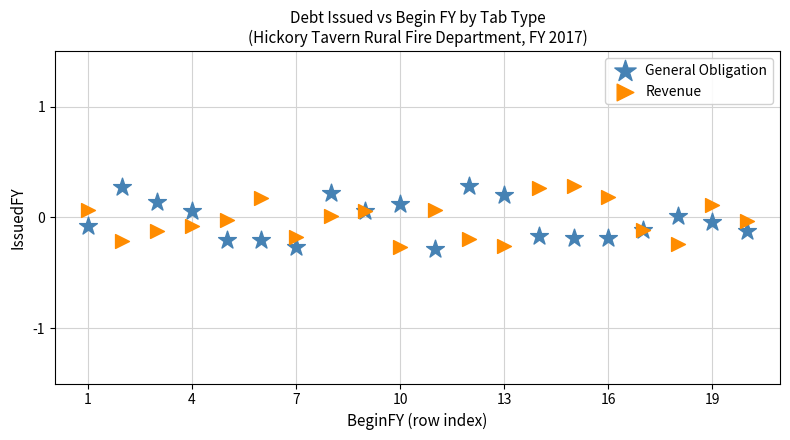

What is the X range (max minus min) for the scatter plot?

19.0